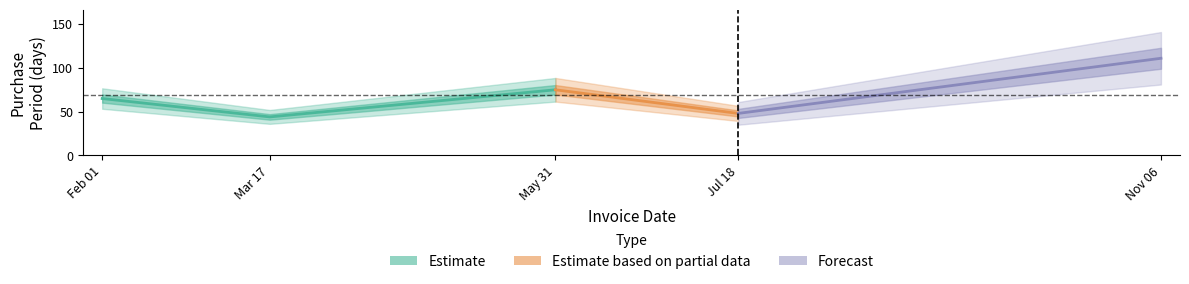

Rank the categories by value from highest to lowest.

2017-11-06, 2017-05-31, 2017-02-01, 2017-07-18, 2017-03-17